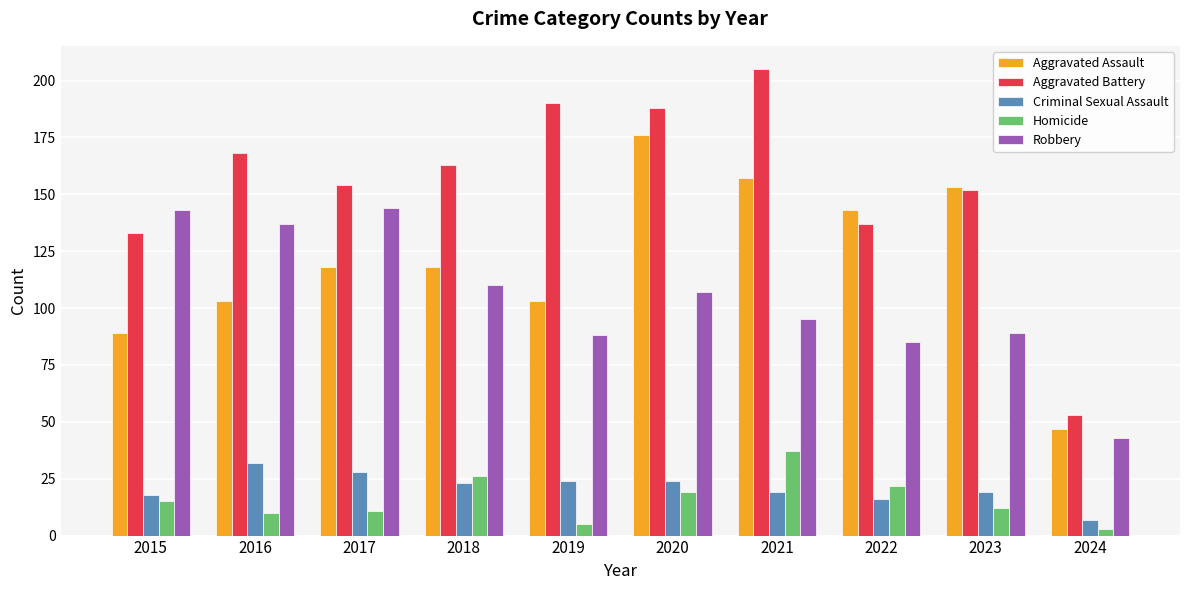

How many data points in Criminal Sexual Assault are less than 23?

5